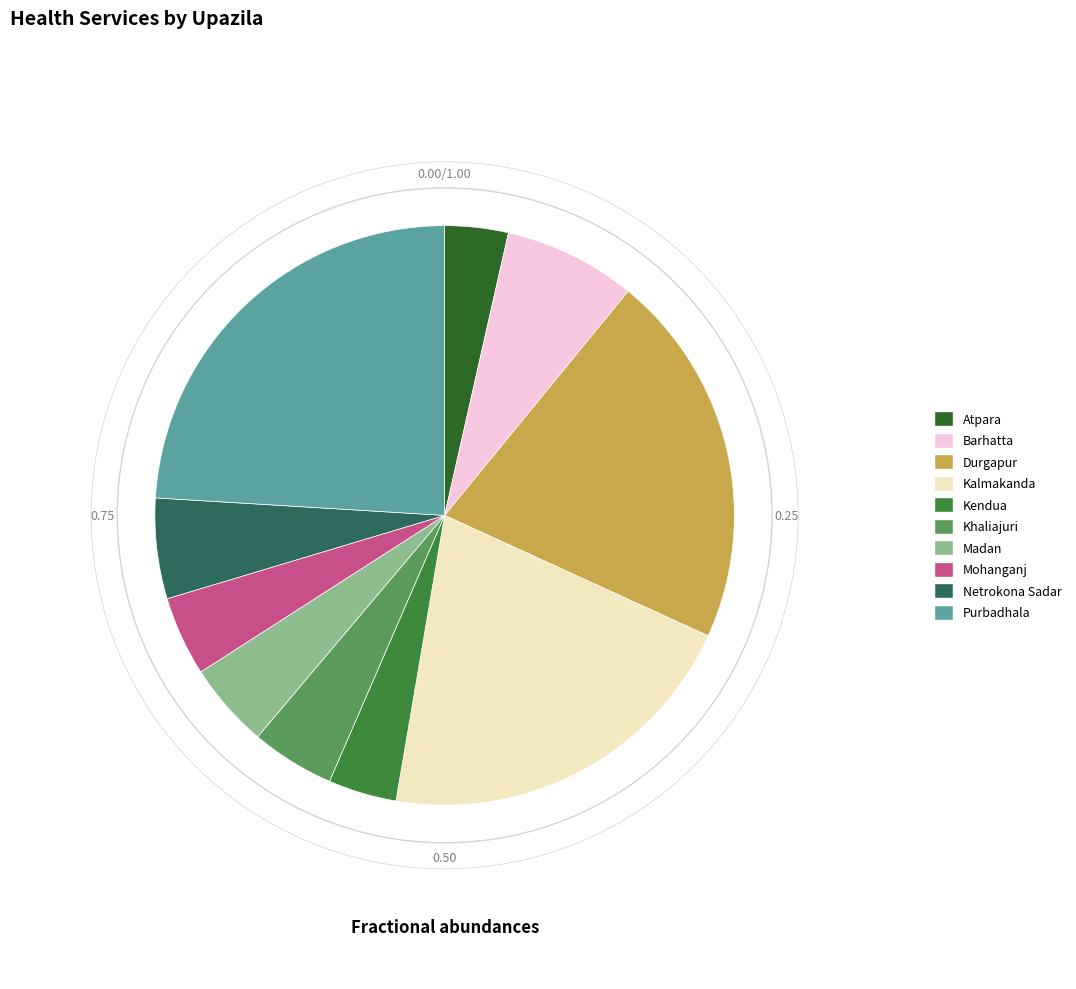

Does Kendua account for over 50% of the chart?

No